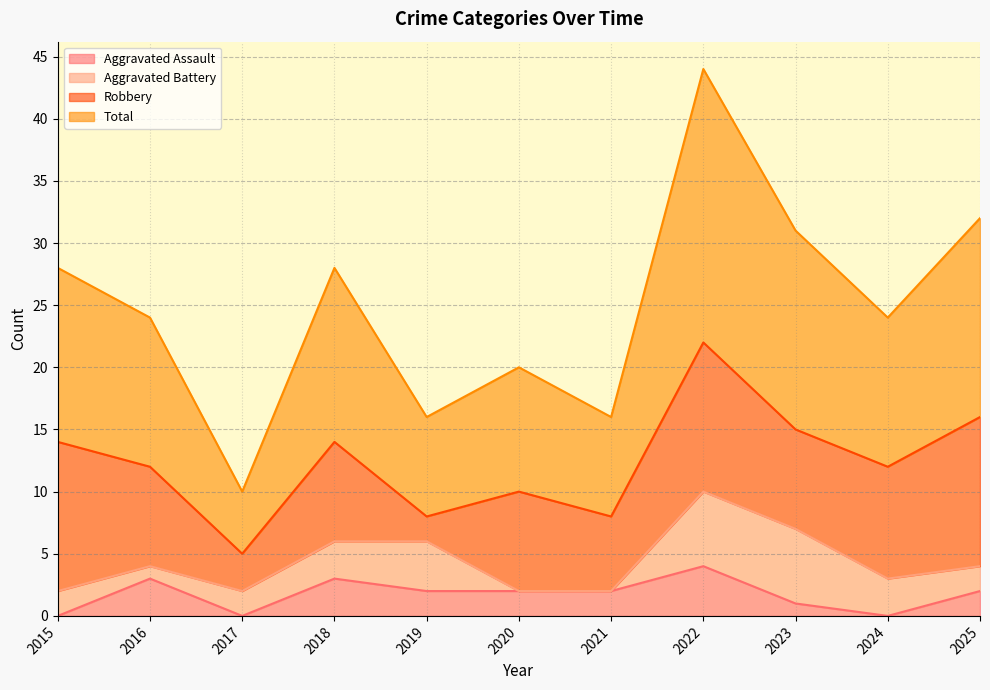

How many lines are shown in the chart?

4